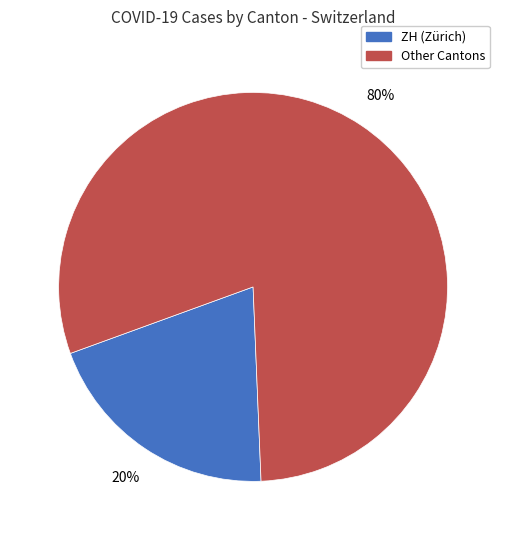

To the nearest percent, what is the difference between the largest and smallest slice percentages?

60%